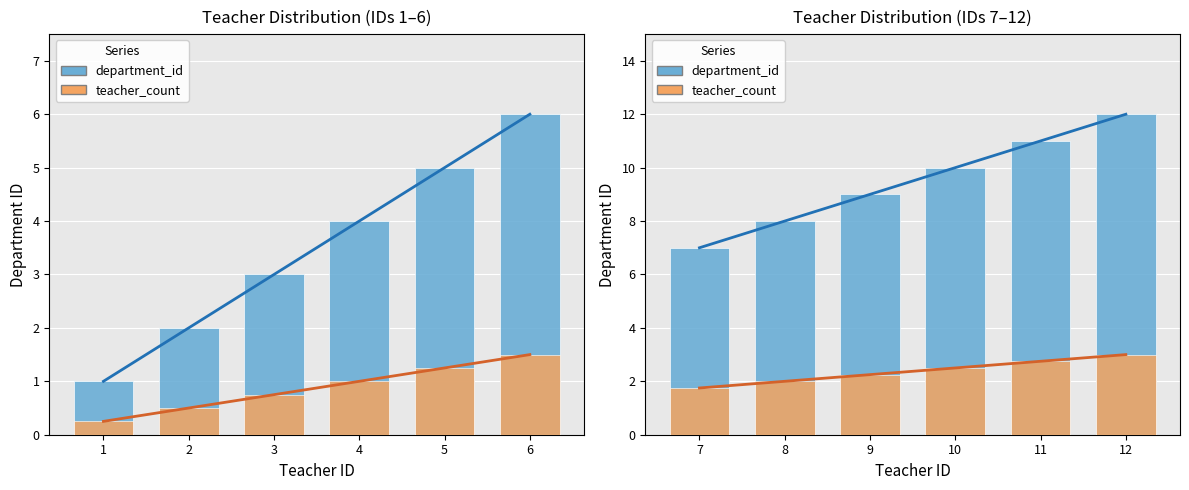

The teacher_count series shows 3.3 at 10. True or false?

False